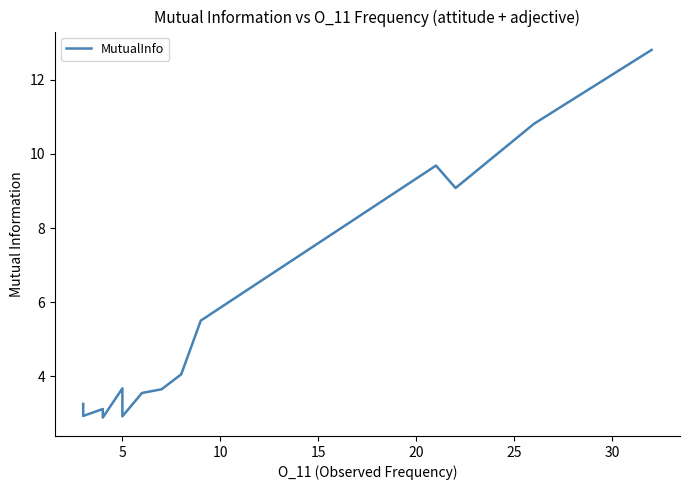

Is this an area chart (filled region under the line)?

No